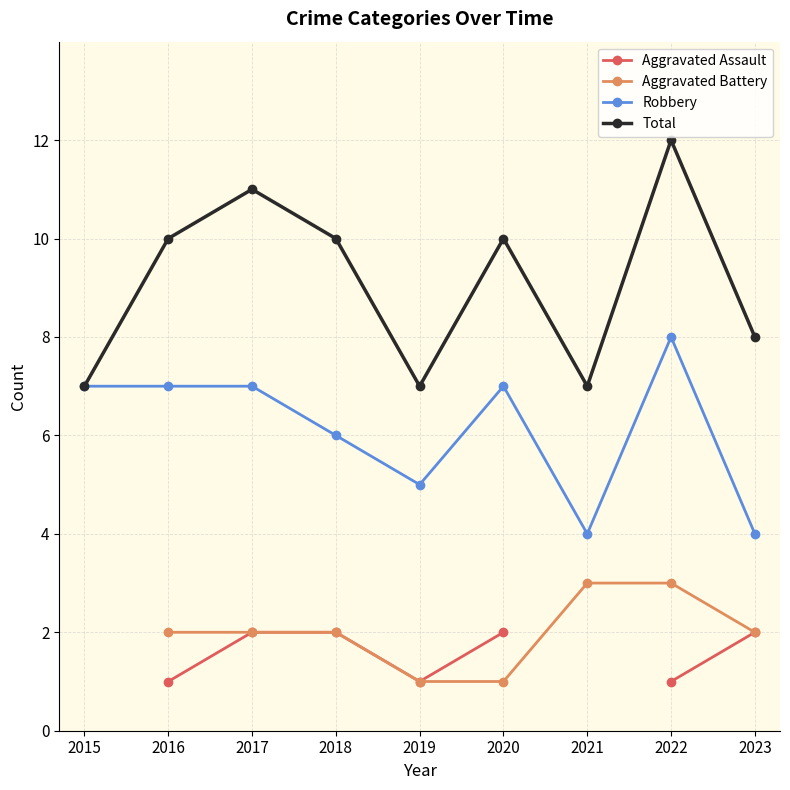

True or false: Aggravated Battery has more than 0 interior local peaks.

False